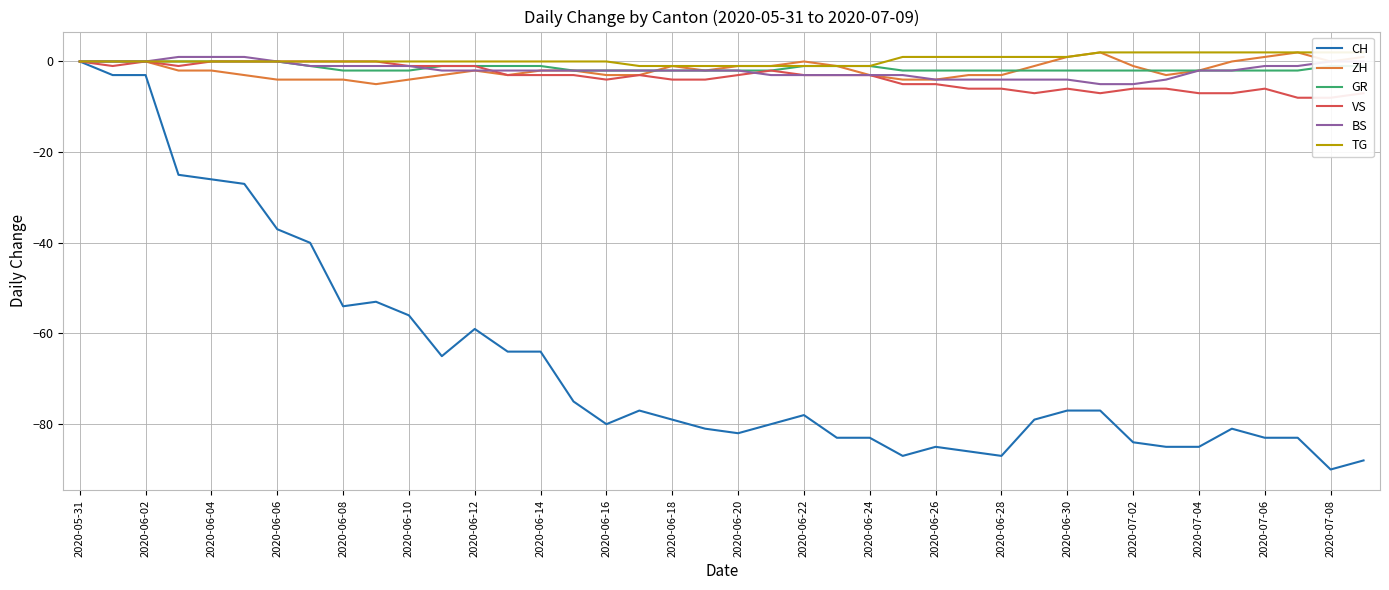

Reading right to left, what are all the values shown in this chart?

CH: -88	-90	-83	-83	-81	-85	-85	-84	-77	-77	-79	-87	-86	-85	-87	-83	-83	-78	-80	-82	-81	-79	-77	-80	-75	-64	-64	-59	-65	-56	-53	-54	-40	-37	-27	-26	-25	-3	-3	0
ZH: 1	0	2	1	0	-2	-3	-1	2	1	-1	-3	-3	-4	-4	-3	-1	0	-1	-1	-2	-1	-3	-3	-2	-2	-3	-2	-3	-4	-5	-4	-4	-4	-3	-2	-2	0	0	0
GR: -1	-1	-2	-2	-2	-2	-2	-2	-2	-2	-2	-2	-2	-2	-2	-1	-1	-1	-2	-2	-2	-2	-2	-2	-2	-1	-1	-1	-1	-2	-2	-2	-1	0	0	0	0	0	0	0
VS: -7	-8	-8	-6	-7	-7	-6	-6	-7	-6	-7	-6	-6	-5	-5	-3	-3	-3	-2	-3	-4	-4	-3	-4	-3	-3	-3	-1	-1	-1	0	0	0	0	0	0	-1	0	-1	0
BS: 0	0	-1	-1	-2	-2	-4	-5	-5	-4	-4	-4	-4	-4	-3	-3	-3	-3	-3	-2	-2	-2	-2	-2	-2	-2	-2	-2	-2	-1	-1	-1	-1	0	1	1	1	0	0	0
TG: 2	2	2	2	2	2	2	2	2	1	1	1	1	1	1	-1	-1	-1	-1	-1	-1	-1	-1	0	0	0	0	0	0	0	0	0	0	0	0	0	0	0	0	0